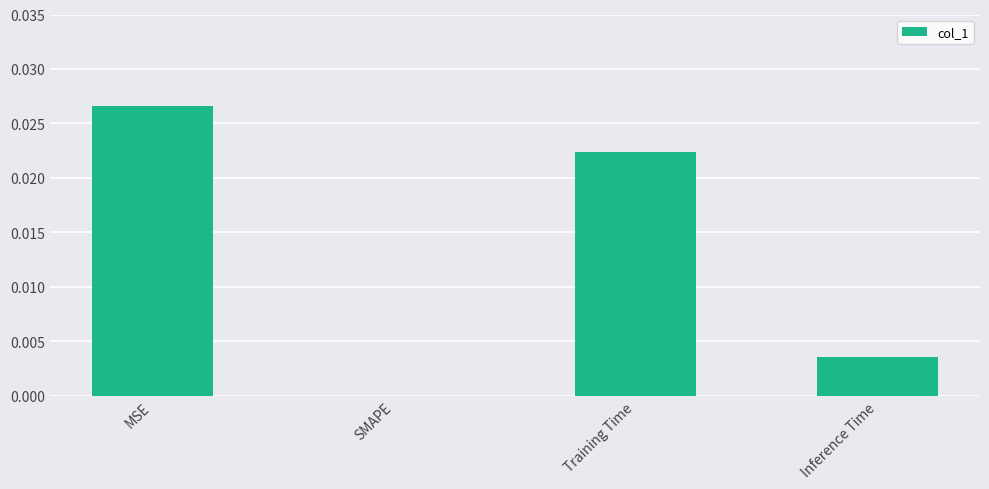

Which label corresponds to the largest value in the chart?

MSE